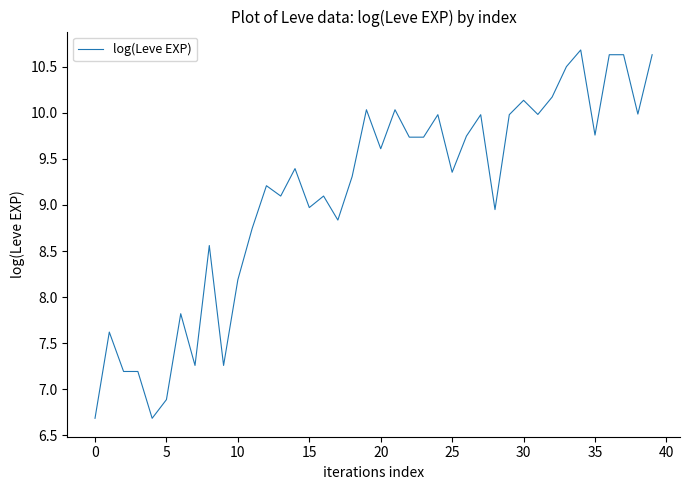

What is the difference between the maximum and minimum values?

4.0